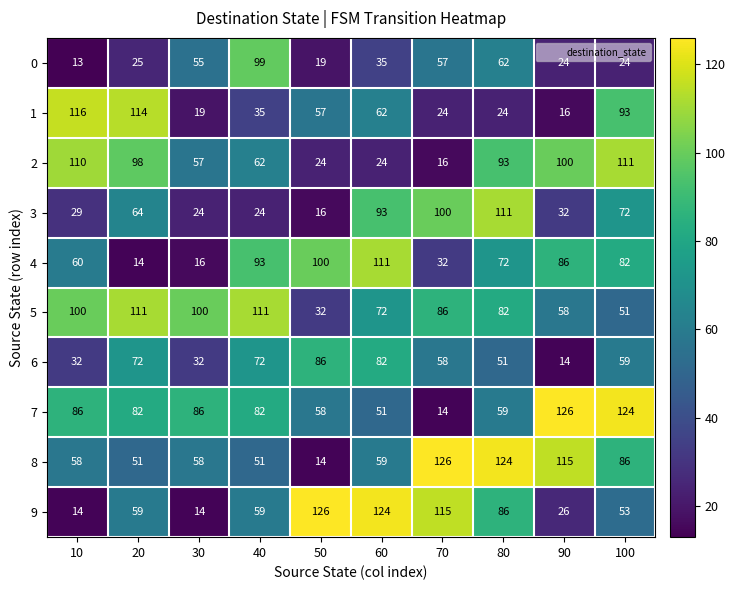

At how many categories does at least one series exceed 47?

10